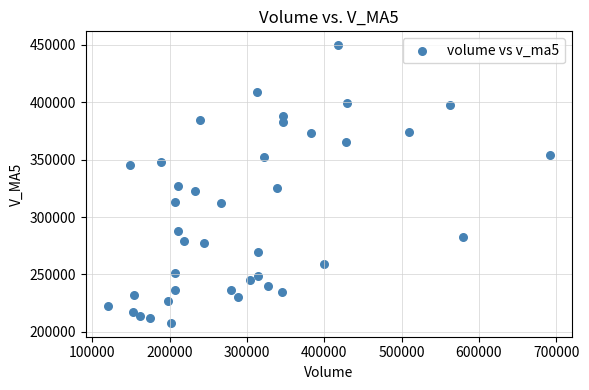

What is the range of Y values (max minus min)?

241888.6